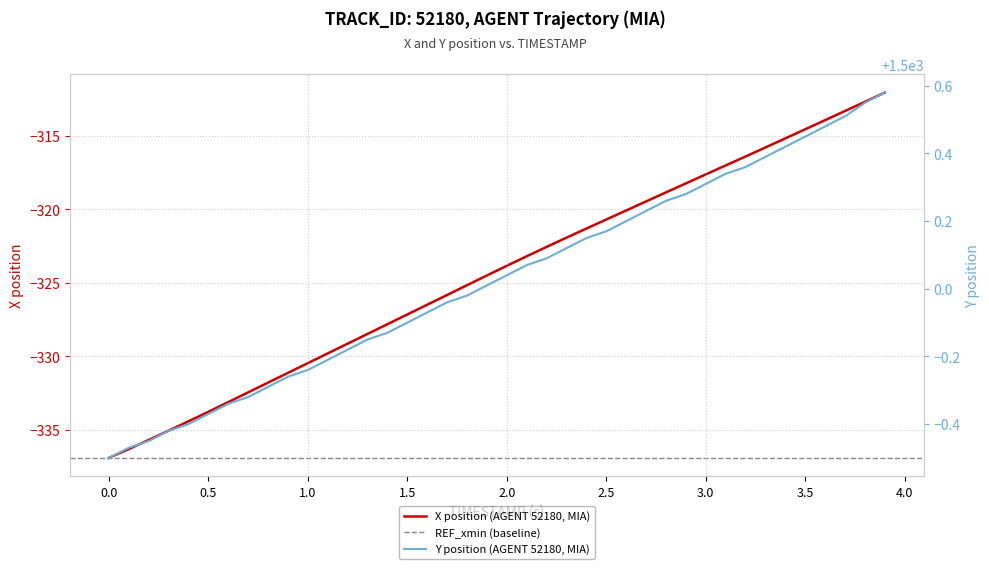

Reading right to left, transcribe all the data shown in this chart.

X: 3.9=-312.1	3.8=-312.7	3.7=-313.3	3.6=-313.9	3.5=-314.6	3.4=-315.2	3.3=-315.8	3.2=-316.4	3.1=-317.0	3.0=-317.6	2.9=-318.2	2.8=-318.9	2.7=-319.5	2.6=-320.1	2.5=-320.7	2.4=-321.3	2.3=-321.9	2.2=-322.6	2.1=-323.2	2.0=-323.8	1.9=-324.5	1.8=-325.2	1.7=-325.8	1.6=-326.5	1.5=-327.1	1.4=-327.8	1.3=-328.5	1.2=-329.1	1.1=-329.8	1.0=-330.4	0.9=-331.1	0.8=-331.8	0.7=-332.4	0.6=-333.1	0.5=-333.8	0.4=-334.4	0.3=-335.0	0.2=-335.7	0.1=-336.3	0.0=-336.9
Y: 3.9=1500.6	3.8=1500.5	3.7=1500.5	3.6=1500.5	3.5=1500.5	3.4=1500.4	3.3=1500.4	3.2=1500.4	3.1=1500.3	3.0=1500.3	2.9=1500.3	2.8=1500.3	2.7=1500.2	2.6=1500.2	2.5=1500.2	2.4=1500.2	2.3=1500.1	2.2=1500.1	2.1=1500.1	2.0=1500.0	1.9=1500.0	1.8=1500.0	1.7=1500.0	1.6=1499.9	1.5=1499.9	1.4=1499.9	1.3=1499.8	1.2=1499.8	1.1=1499.8	1.0=1499.8	0.9=1499.7	0.8=1499.7	0.7=1499.7	0.6=1499.7	0.5=1499.6	0.4=1499.6	0.3=1499.6	0.2=1499.5	0.1=1499.5	0.0=1499.5